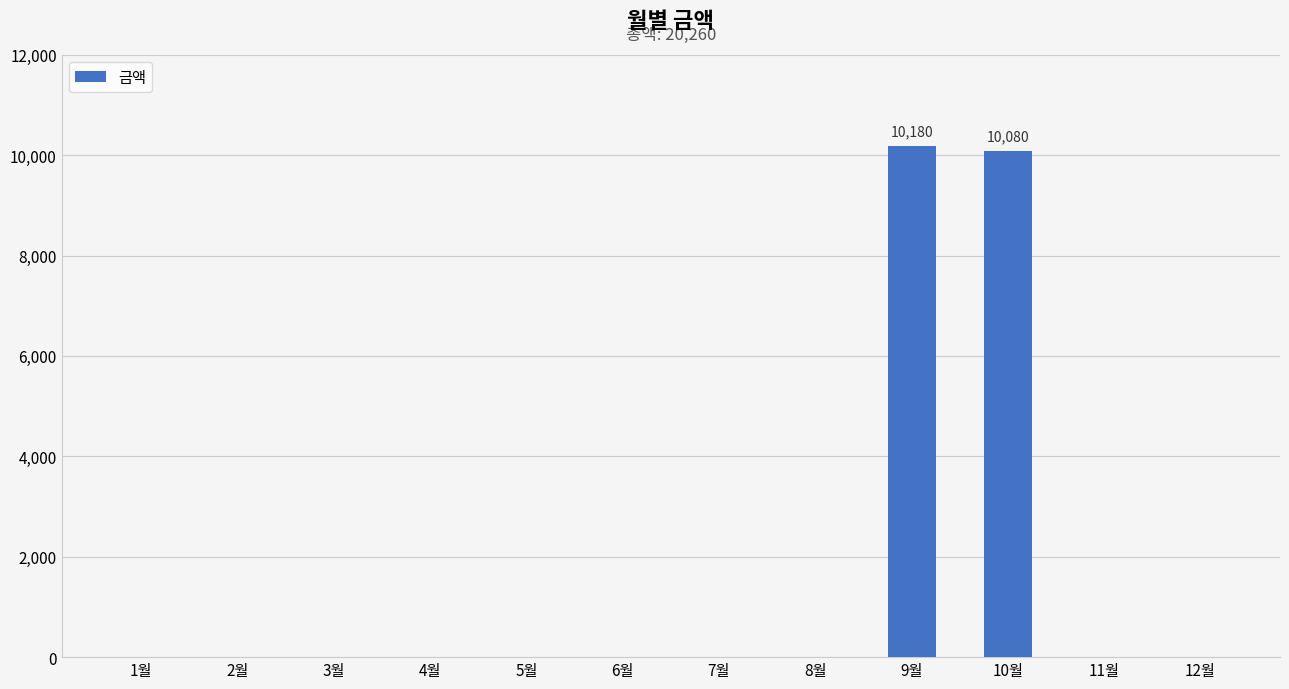

Reading left to right, list all the values displayed in this chart.

0	0	0	0	0	0	0	0	10180	10080	0	0